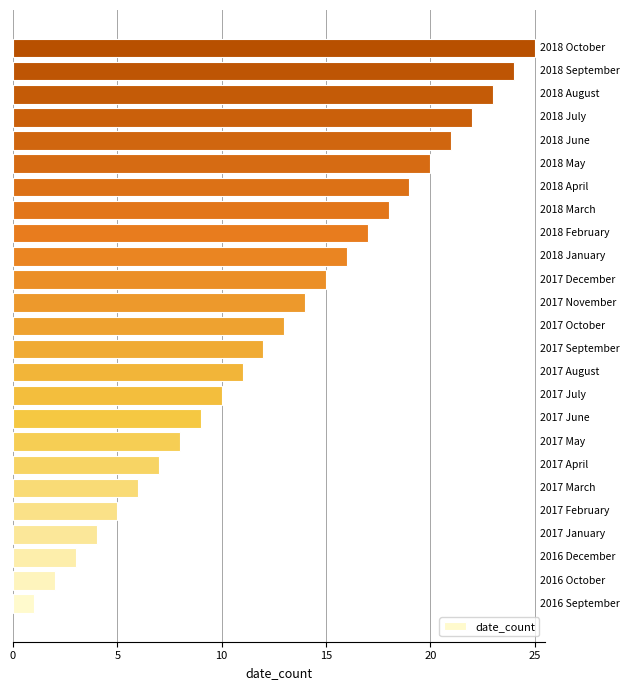

What is the greatest value displayed?

25